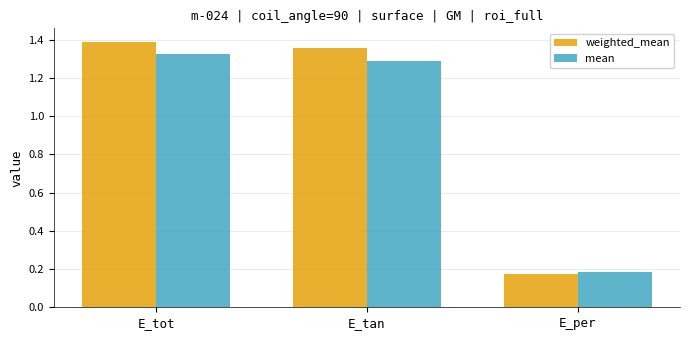

How many bars are there in each group?

2